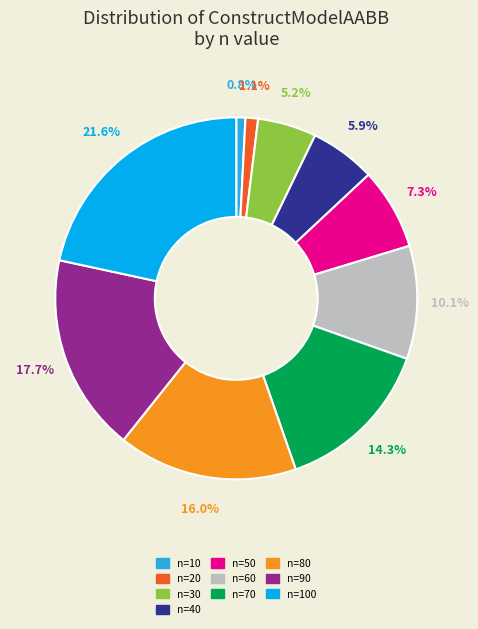

Is there a majority slice in this chart?

No